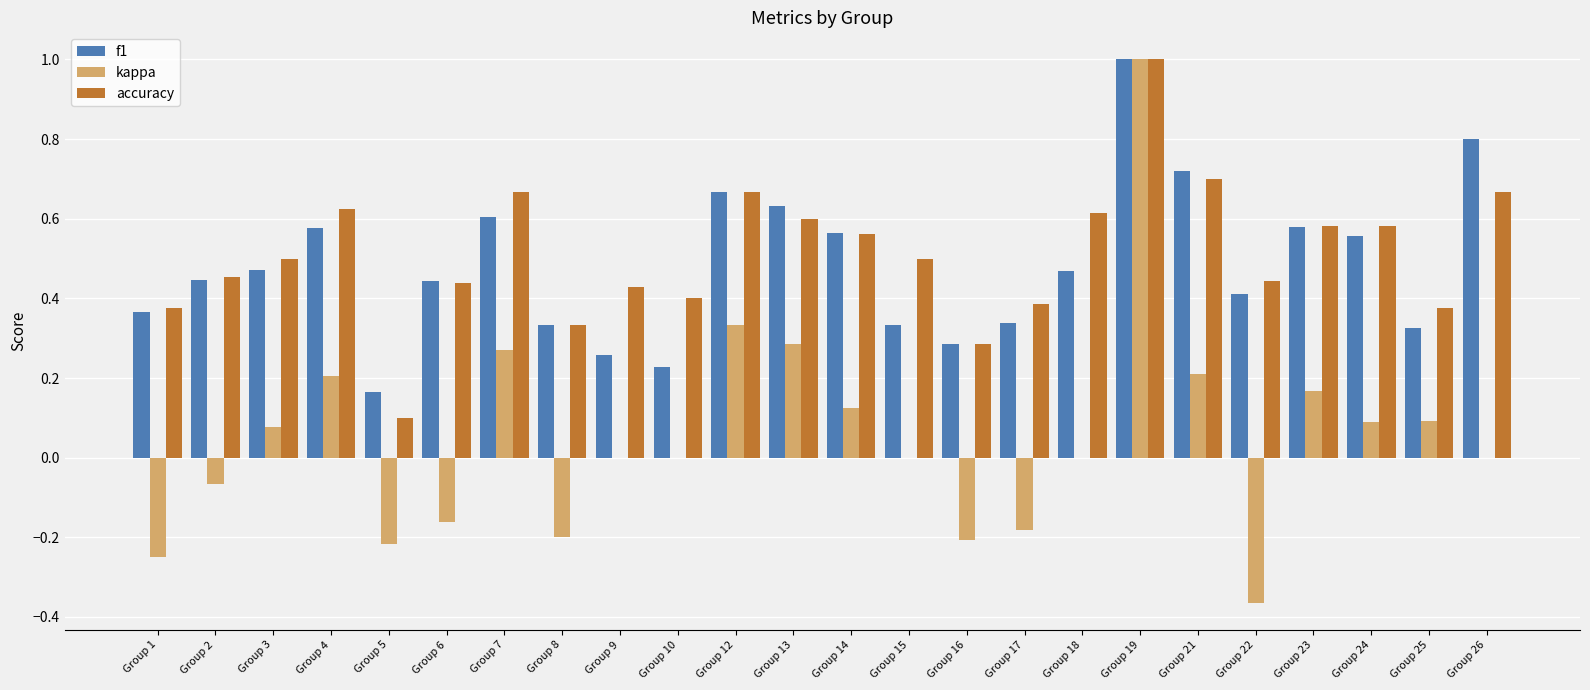

True or false: f1 has a value of 0.8 at Group 6.

False